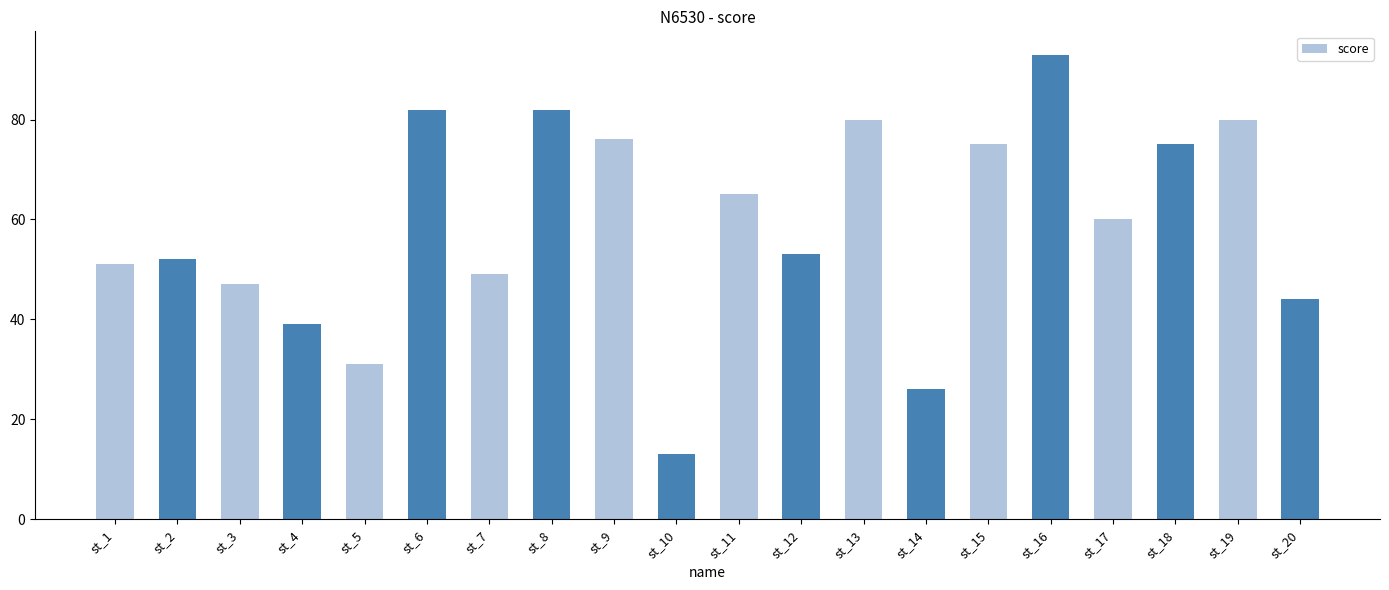

What is the change in value from st_6 to st_15?

-7